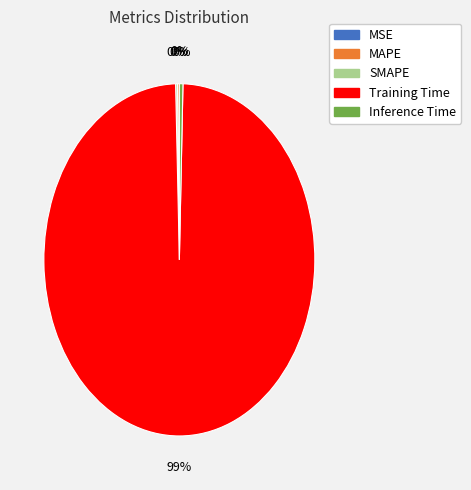

Does any single category account for the majority?

Yes